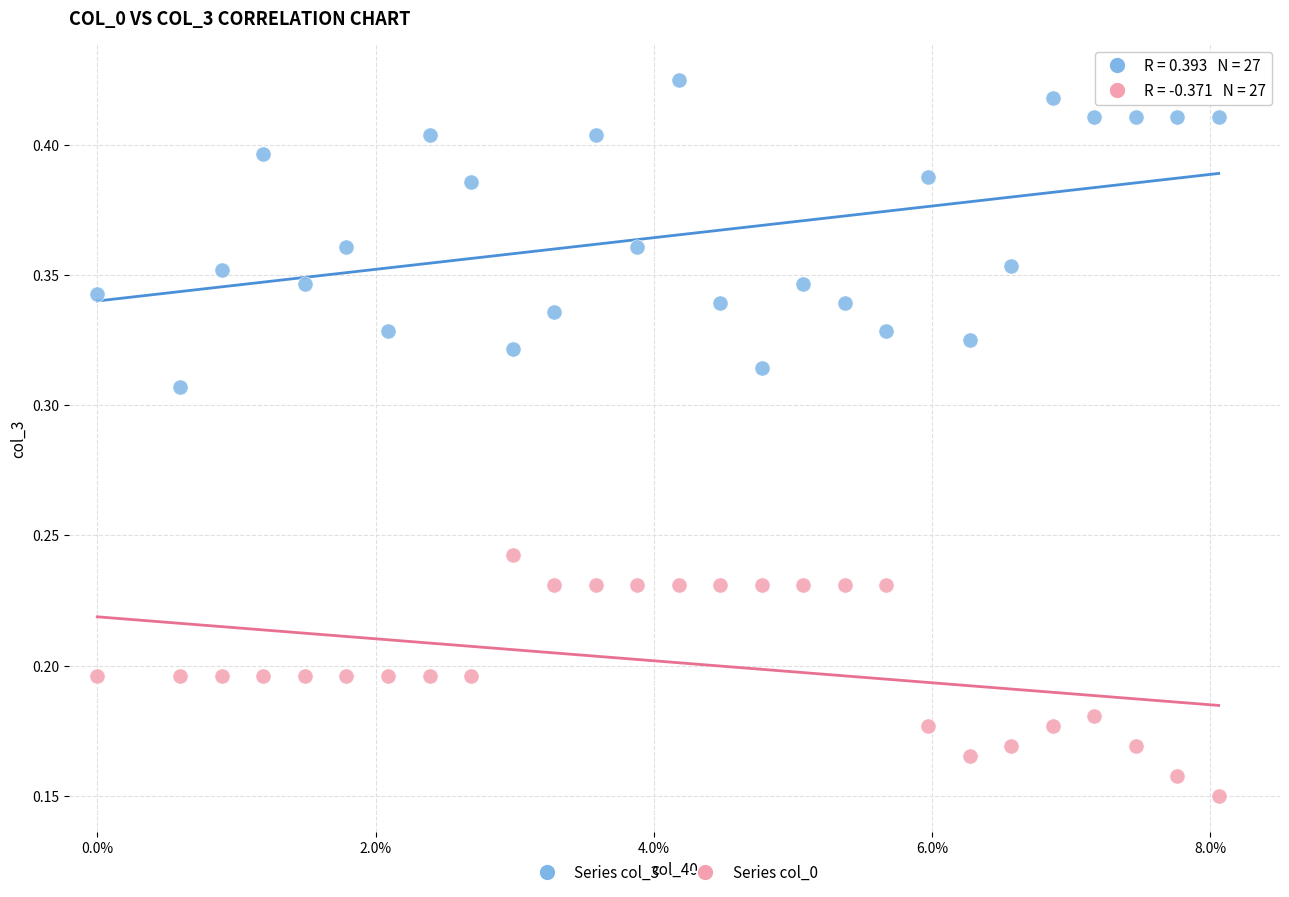

Which series reaches the minimum Y coordinate?

Series col_0